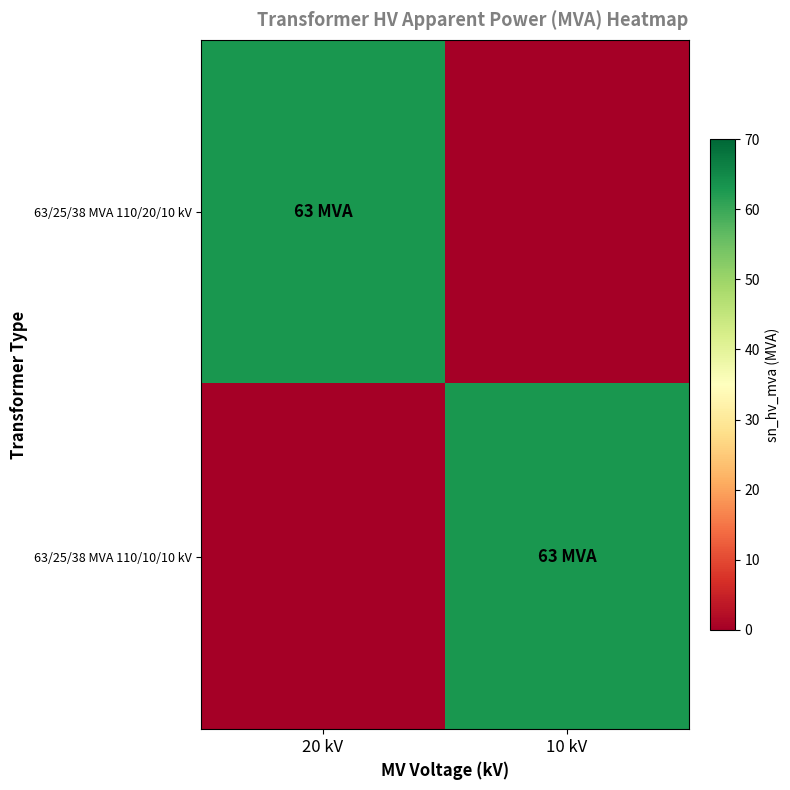

Which label corresponds to the smallest value in the chart?

10 kV